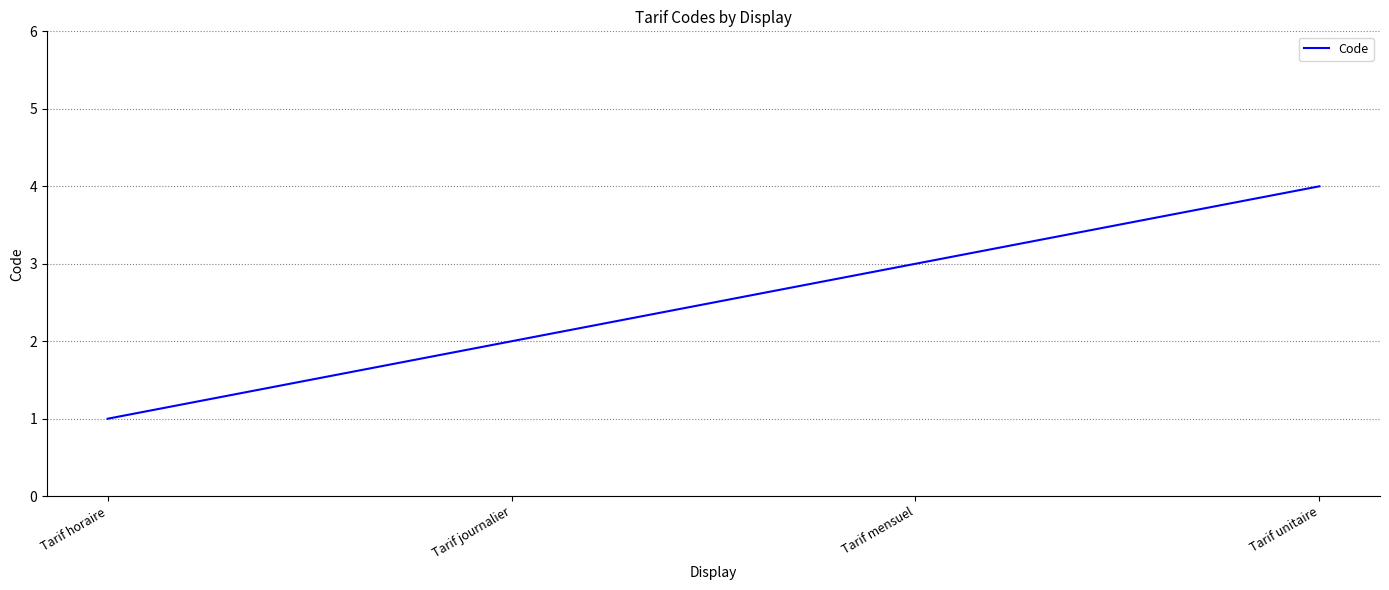

Rank the categories by value from lowest to highest.

Tarif horaire, Tarif journalier, Tarif mensuel, Tarif unitaire